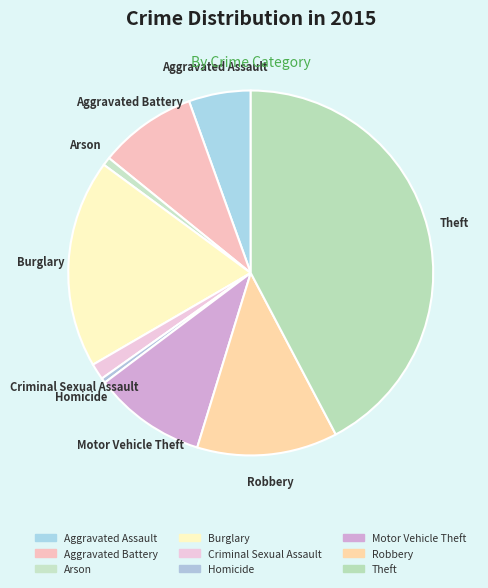

Is the sum of Robbery and Criminal Sexual Assault greater than half?

No